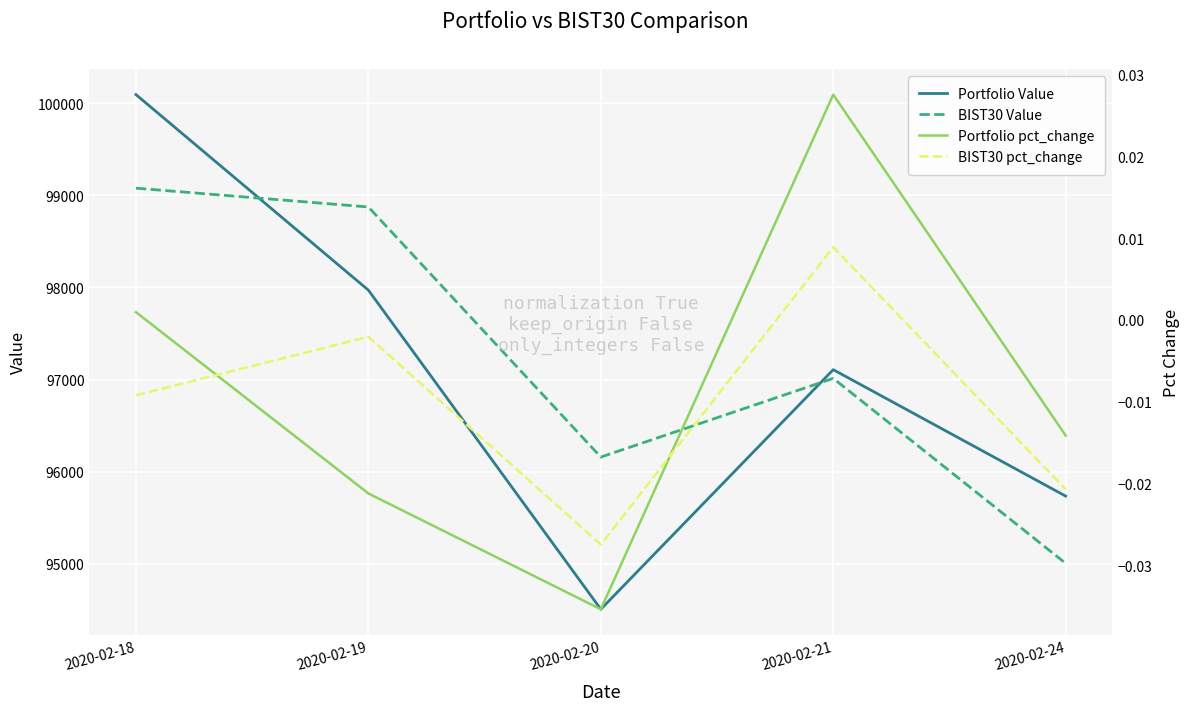

Is the value of BIST30 pct_change at 2020-02-24 greater than the value of Portfolio pct_change at 2020-02-18?

No